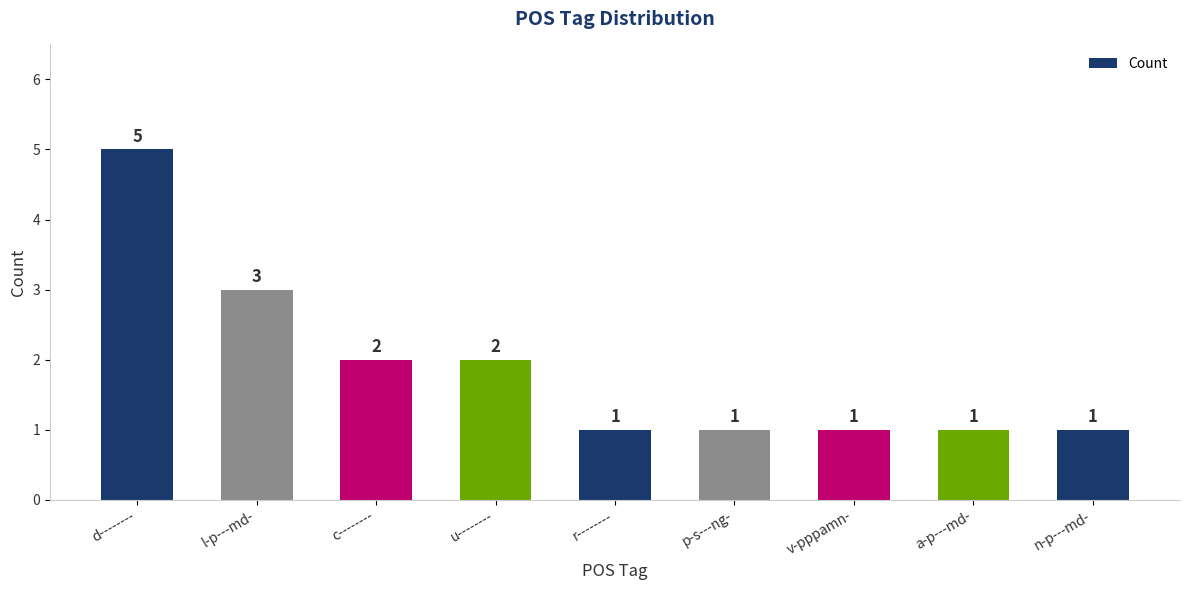

Reading left to right, transcribe all the data shown in this chart.

d--------=5	l-p---md-=3	c--------=2	u--------=2	r--------=1	p-s---ng-=1	v-pppamn-=1	a-p---md-=1	n-p---md-=1